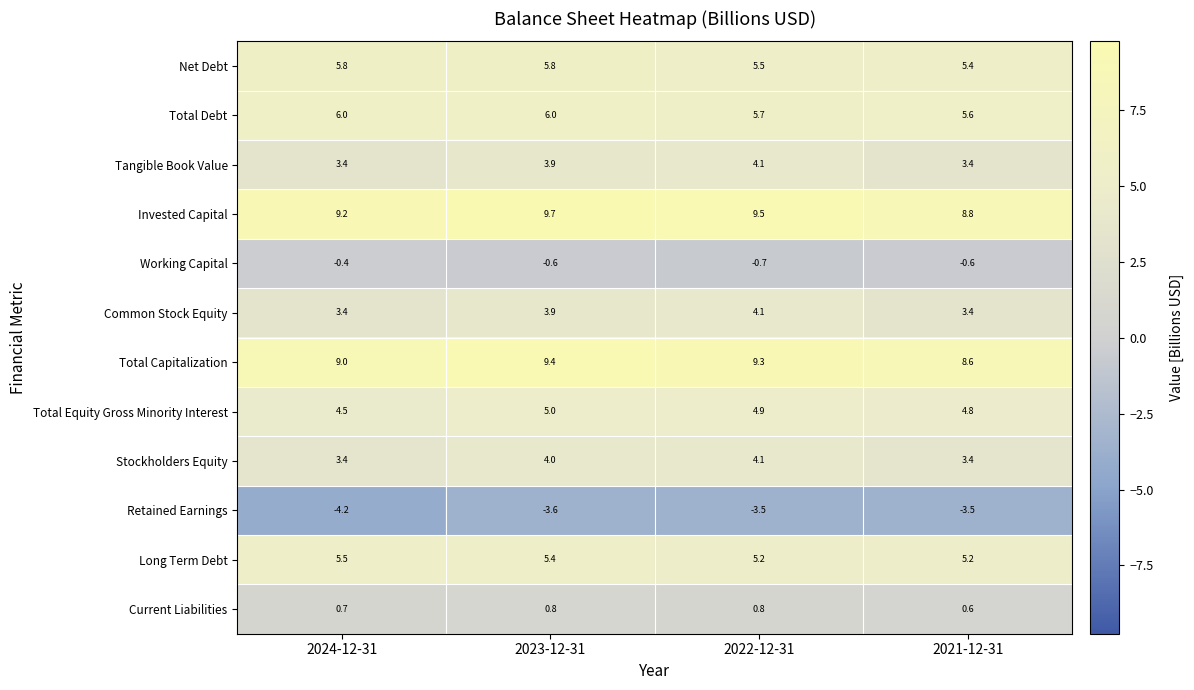

True or false: Tangible Book Value has a value of 4.1 at 2022-12-31.

True